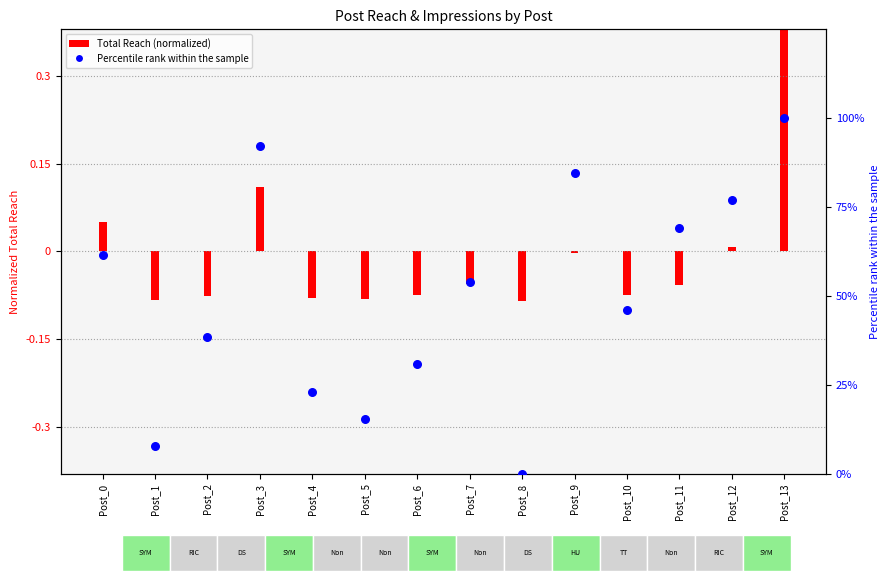

What is the change in value from Post_4 to Post_11?

+46.2